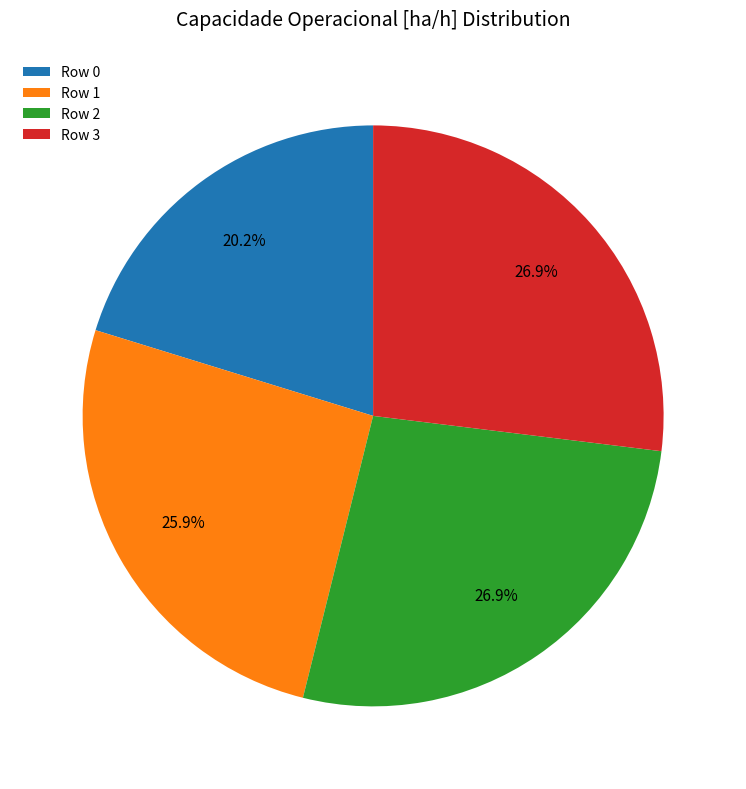

How many slices are in this pie chart?

4